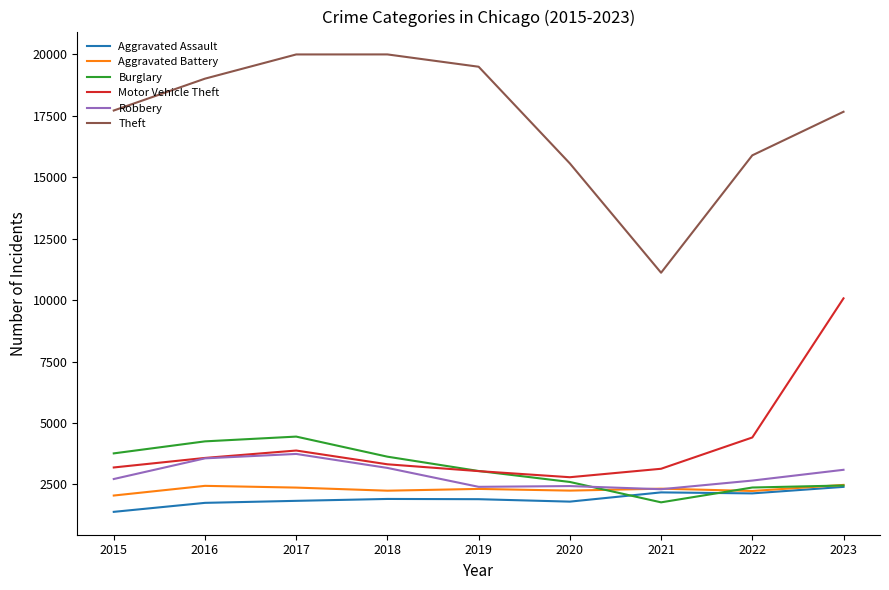

At which label does Burglary reach its peak?

2017